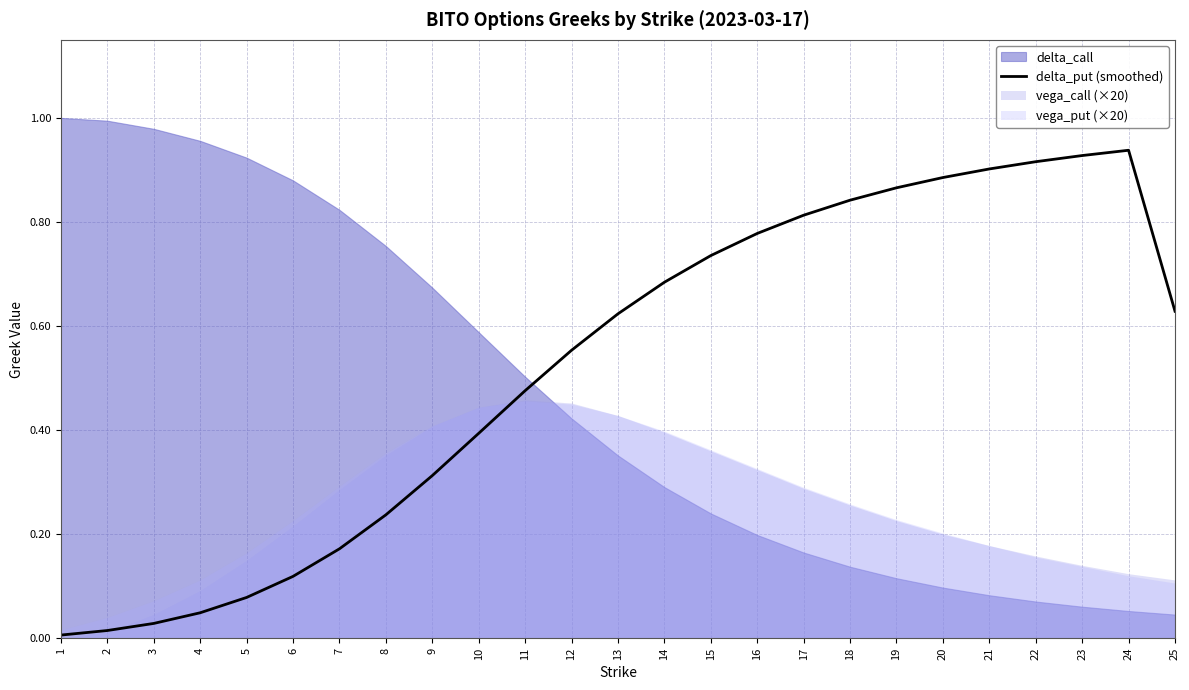

Between 1 and 24, which is larger?

24